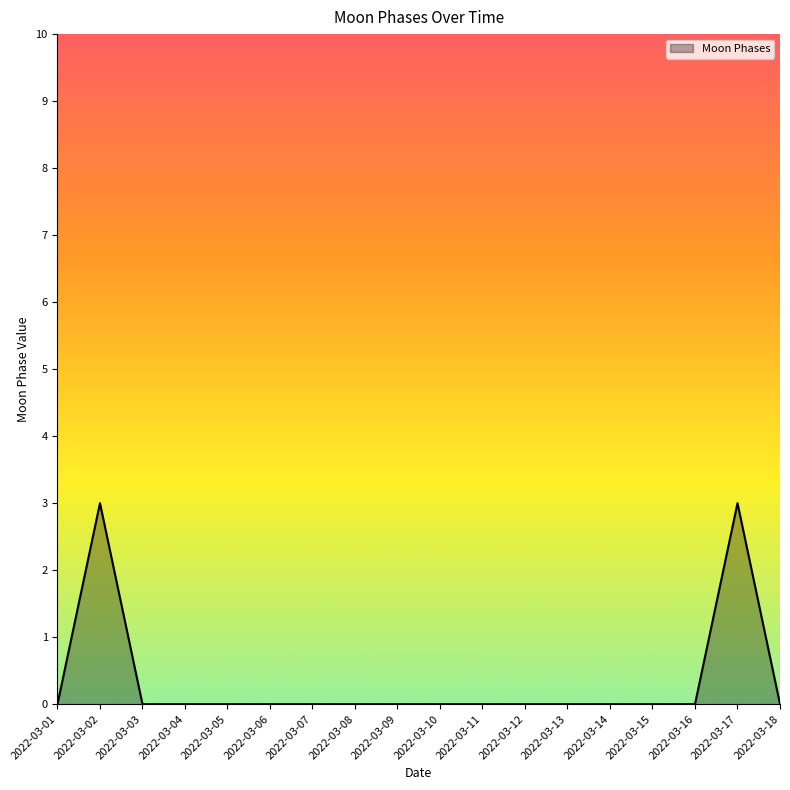

True or false: the data has more than 1 interior local peaks.

True